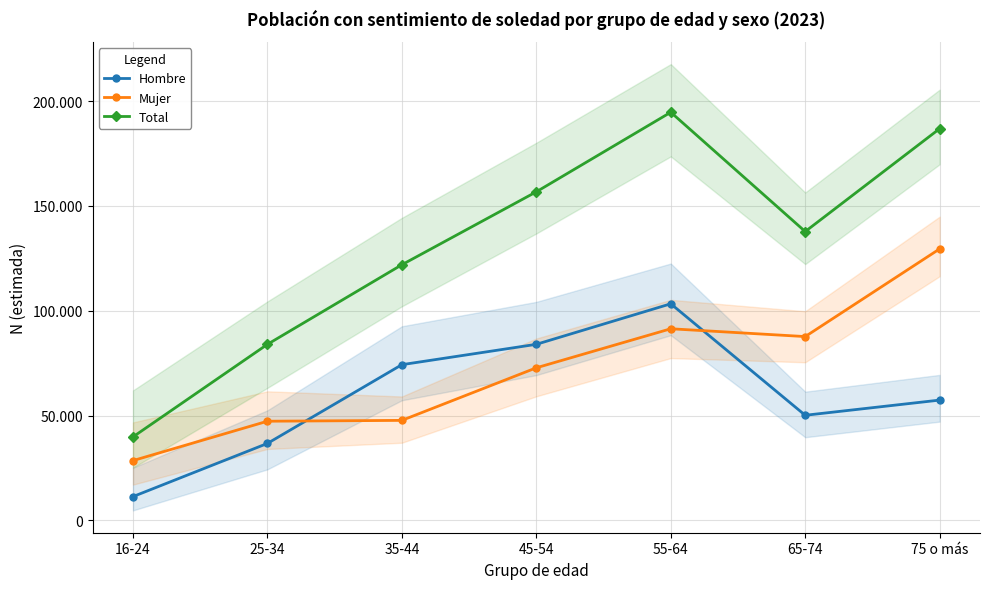

Which series has the largest total across all categories?

Total